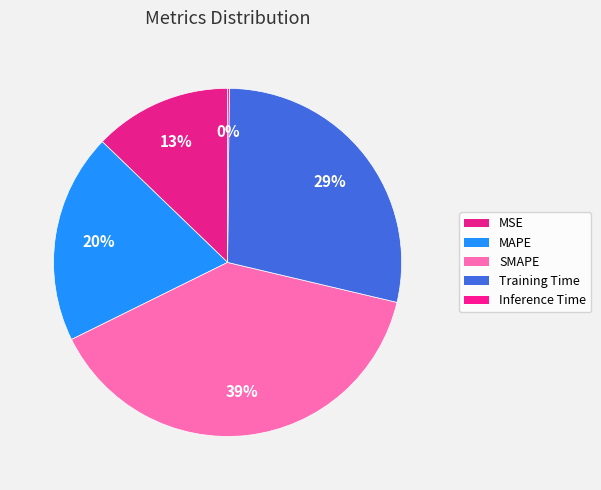

True or false: SMAPE accounts for 34% of the total.

False